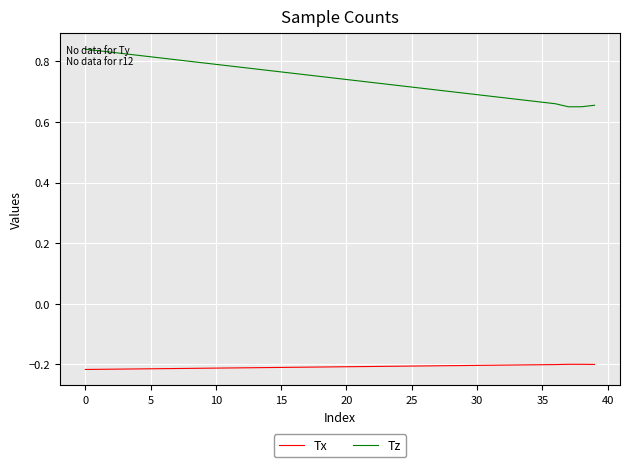

True or false: Tz and Tx cross at least once.

False